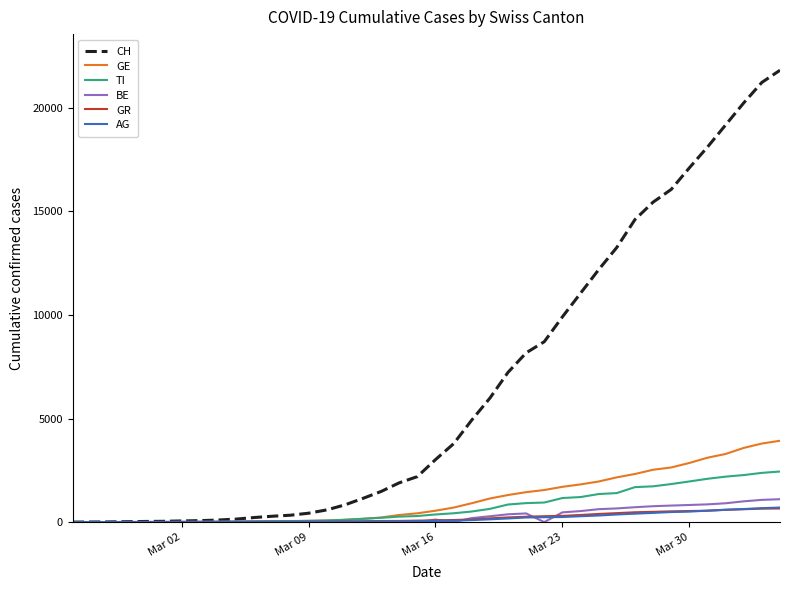

What is the greatest value displayed?

21816